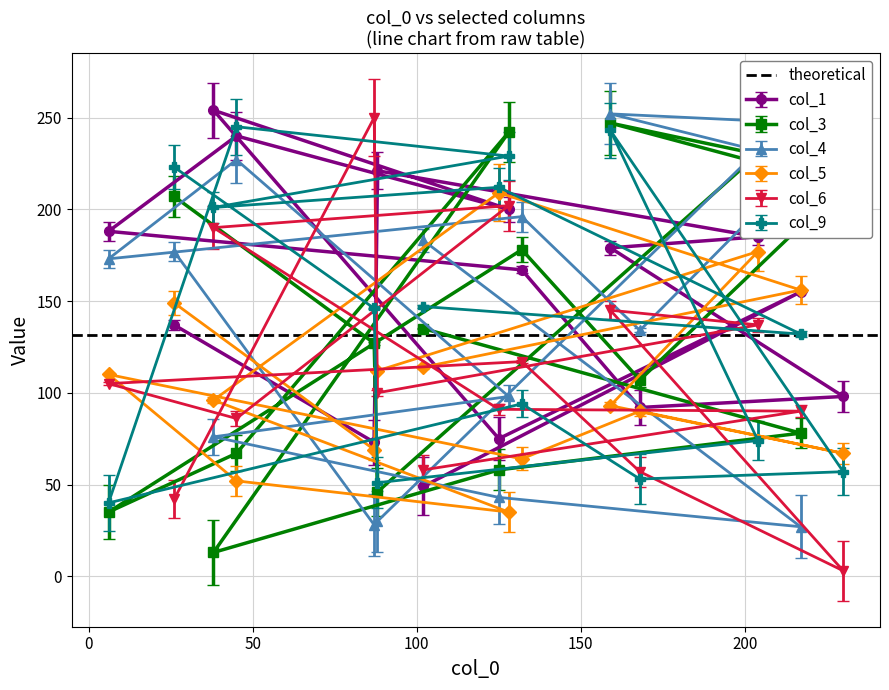

How many intersections are there between col_6 and col_3?

7